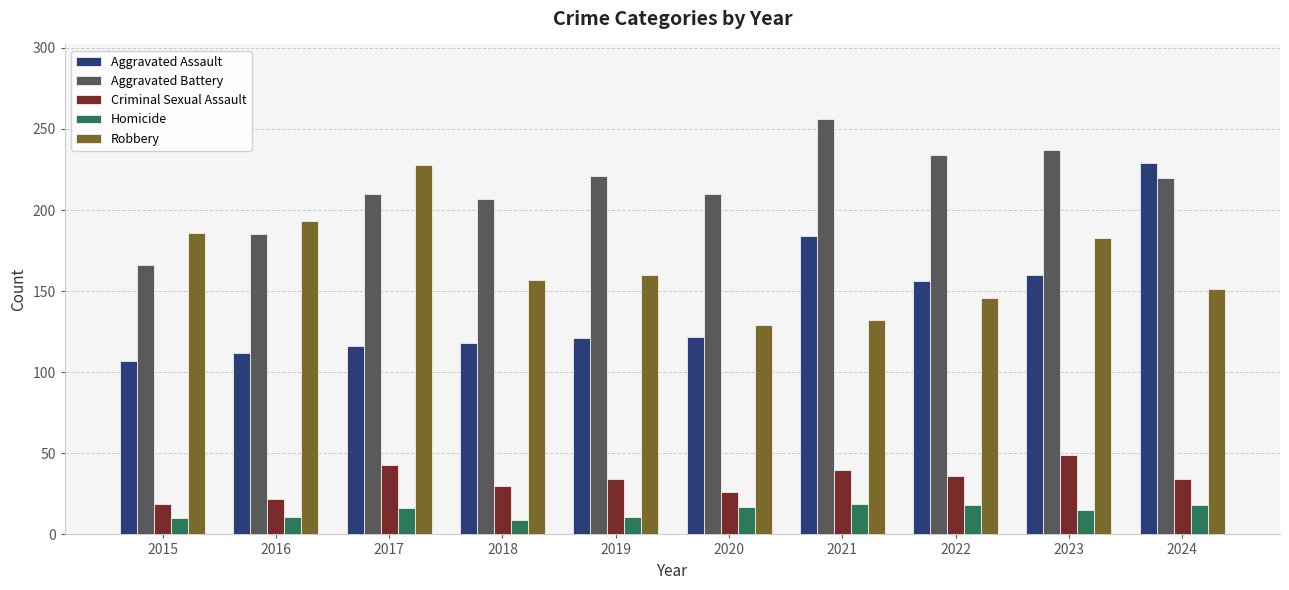

What is the value of the Aggravated Battery bar at the 10th from the left?

220